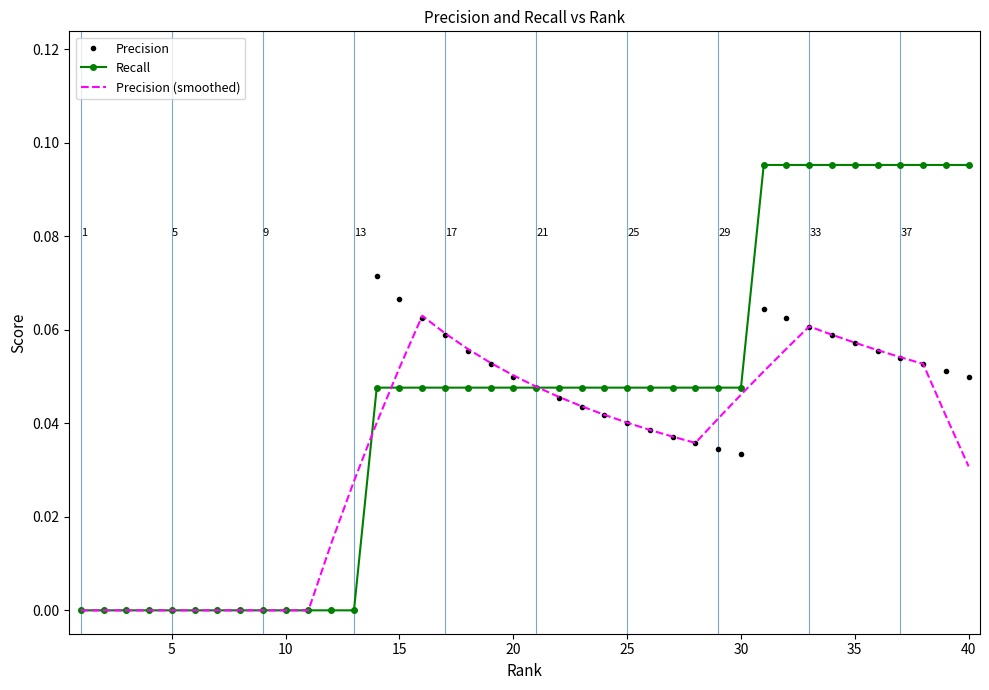

List the series in order of their peak value, lowest first.

Precision (smoothed), Precision, Recall